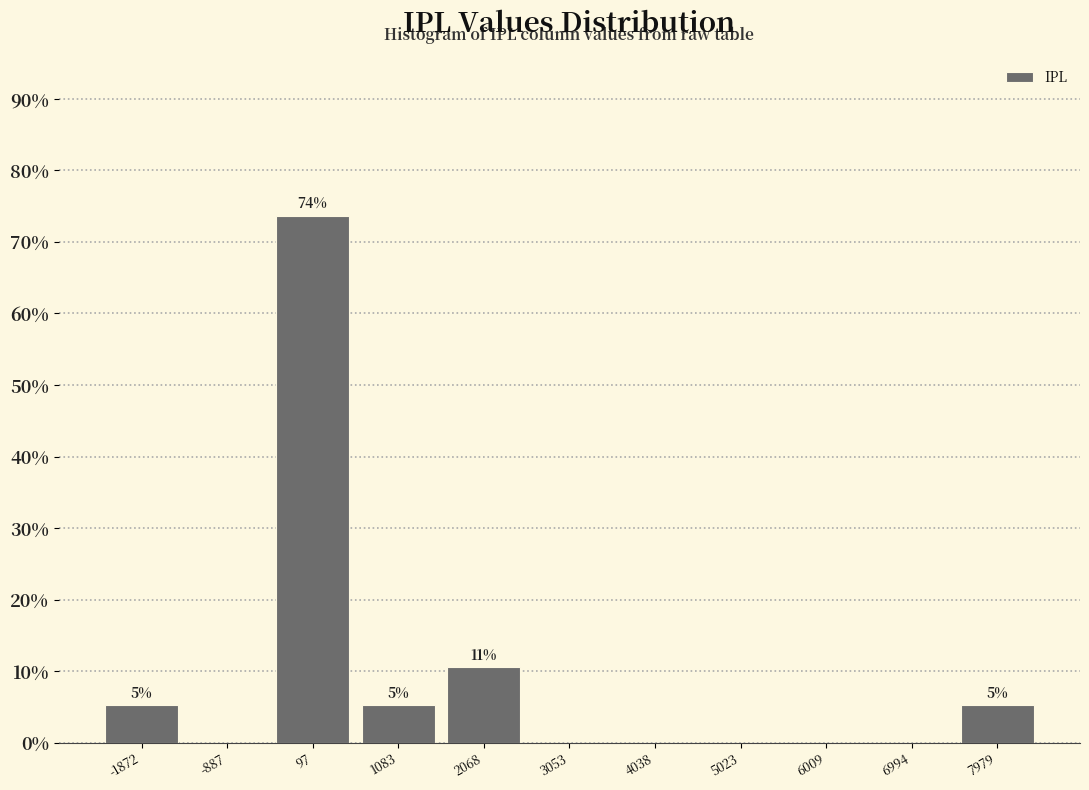

Which range on the x-axis has the tallest bar?

-400 to 600